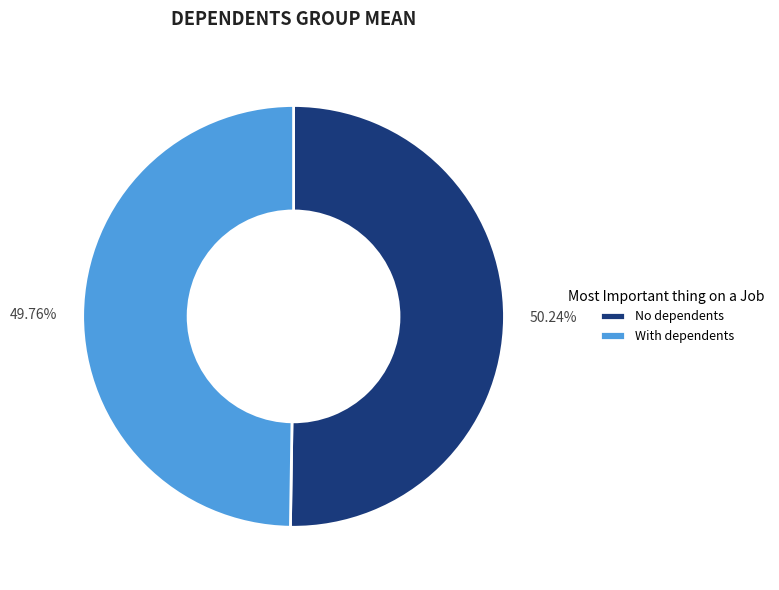

What is the ratio of the value at With dependents to the value at No dependents?

1.0